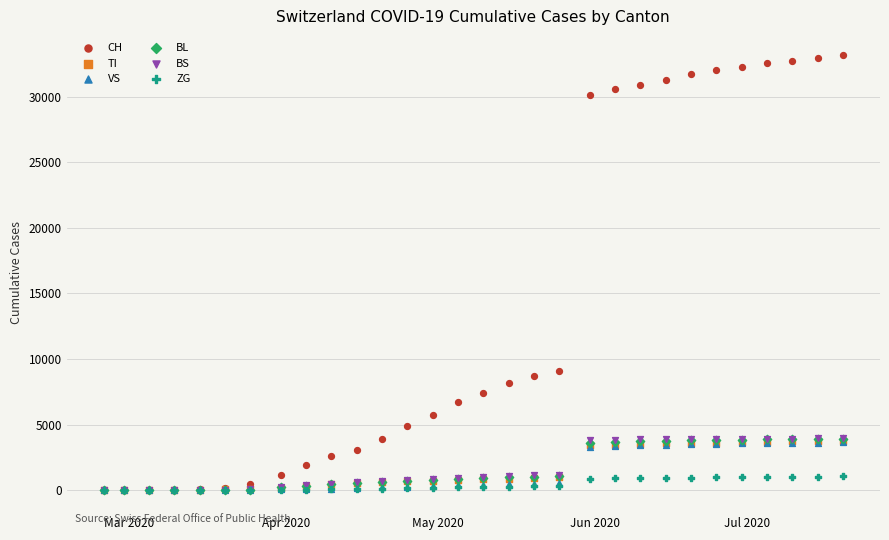

What are all the series names shown in the legend?

CH, TI, VS, BL, BS, ZG